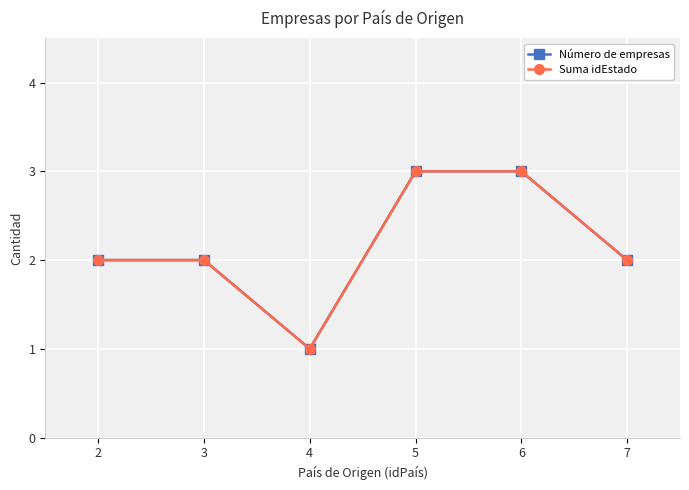

Does the chart have visible grid lines?

Yes